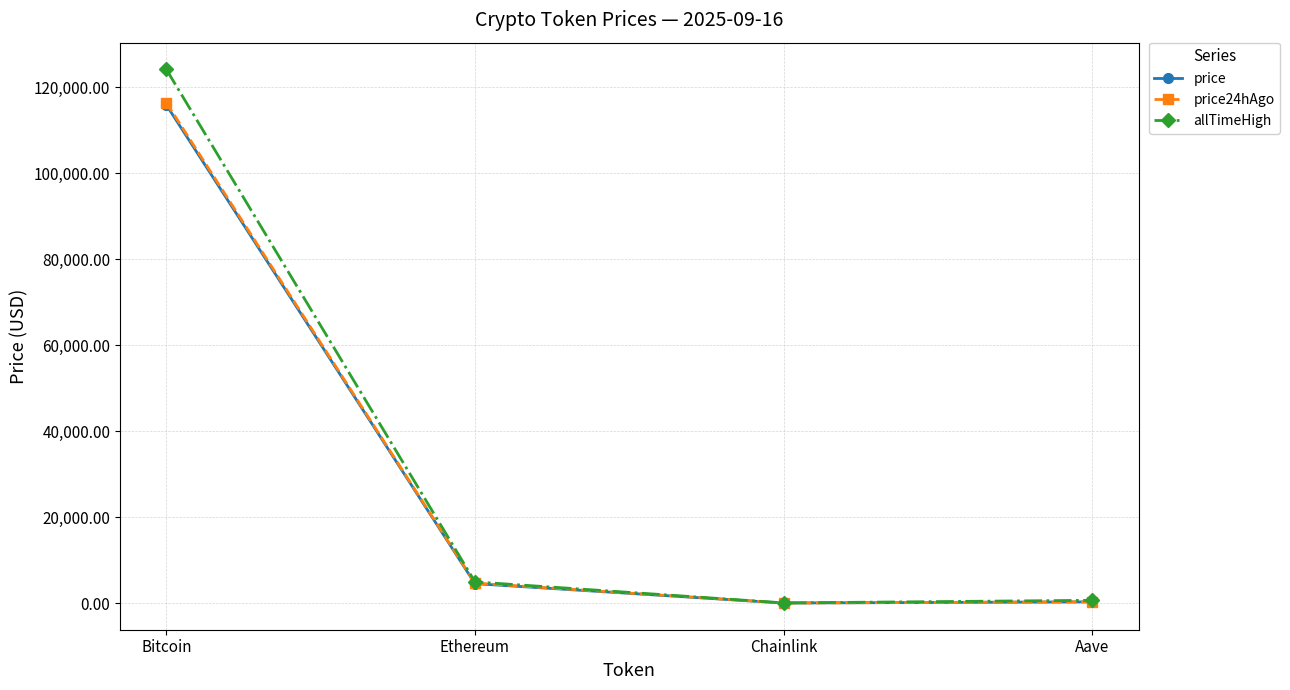

What is the label of the 3rd point from the left?

Chainlink